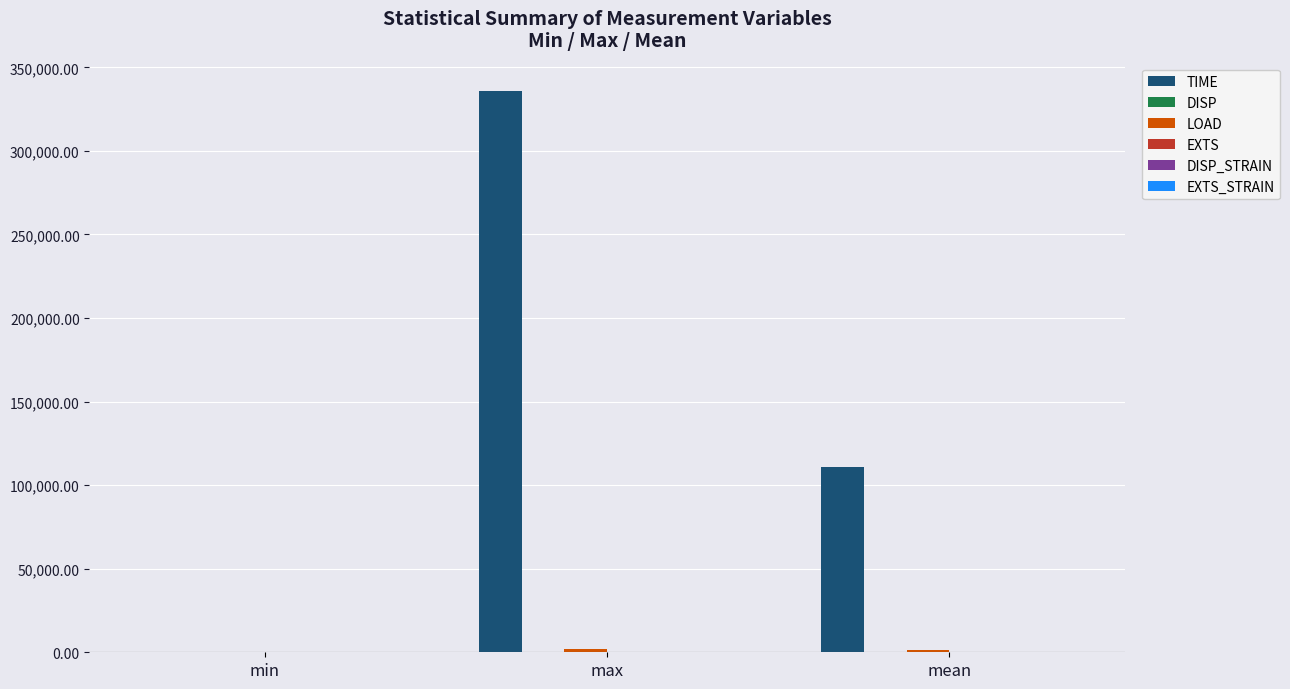

At which category is the sum across all series the highest?

max